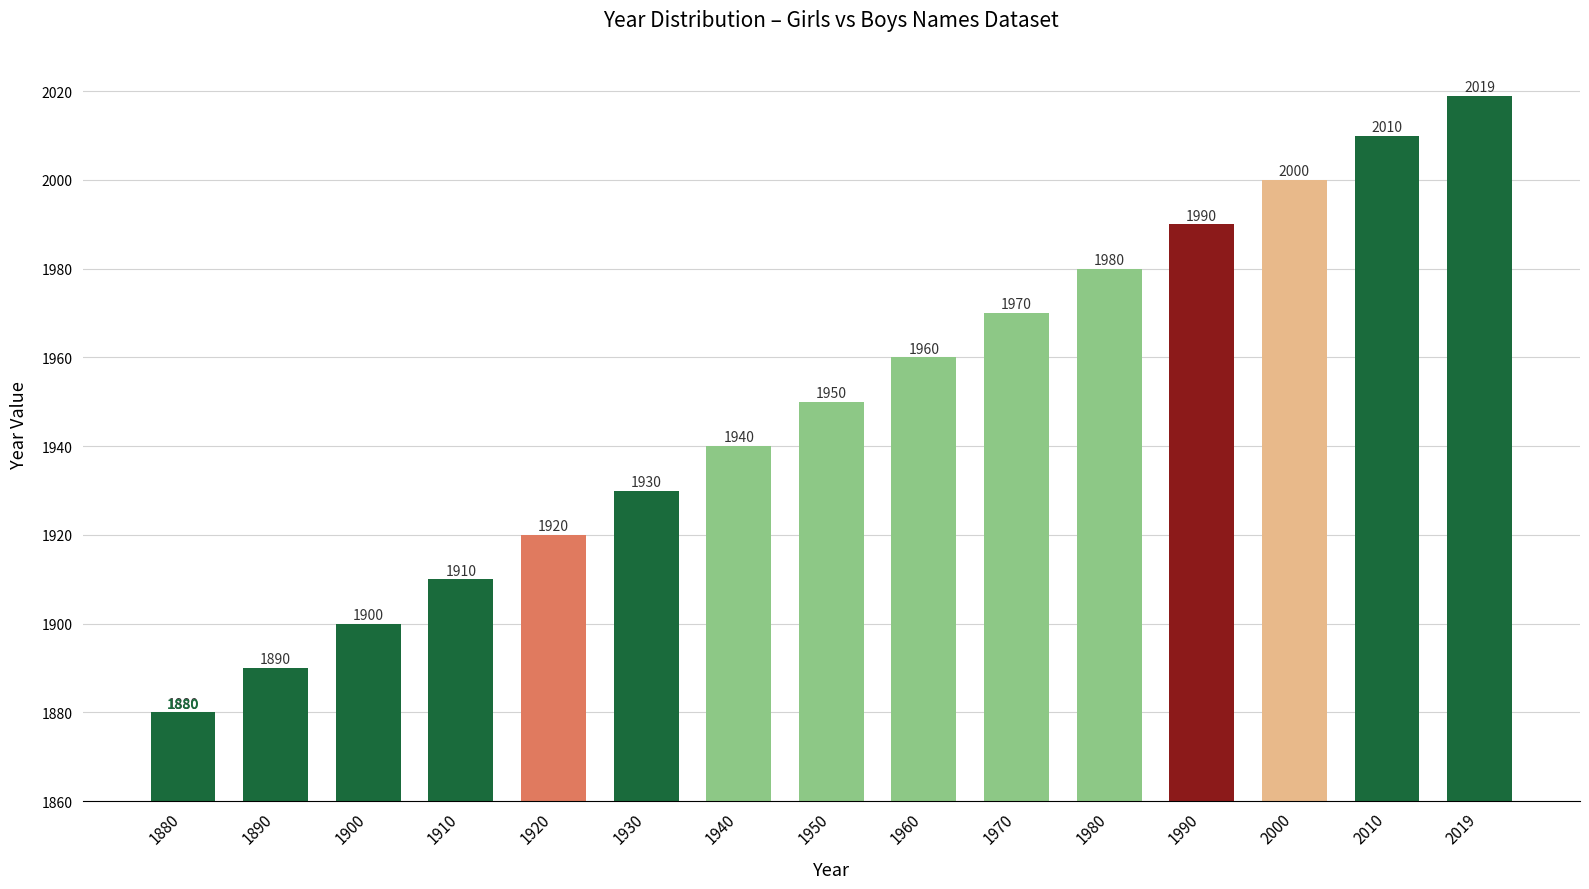

What is the difference between the second highest and second lowest values?

120